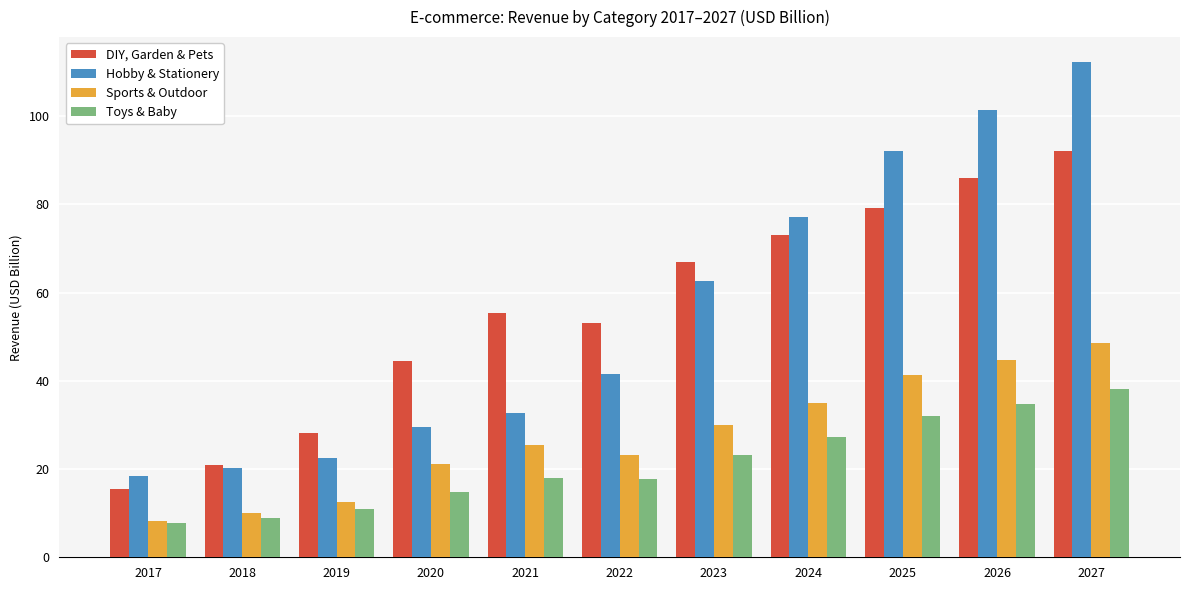

At how many categories does at least one series exceed 19?

10